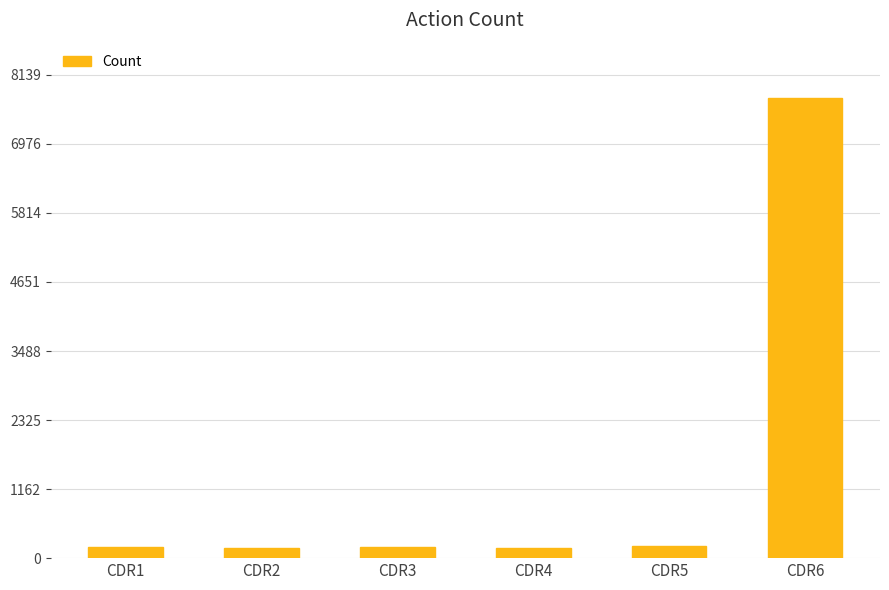

What is the difference between the second highest and minimum values?

36